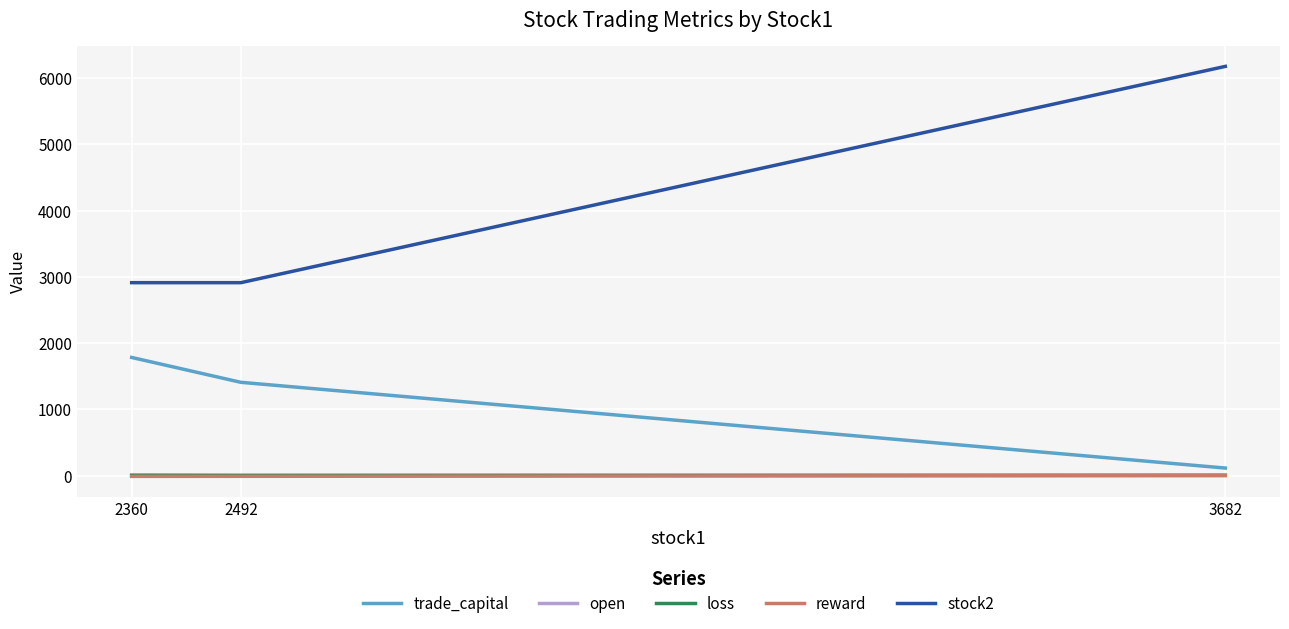

At which category does the chart reach its peak across all series?

3682